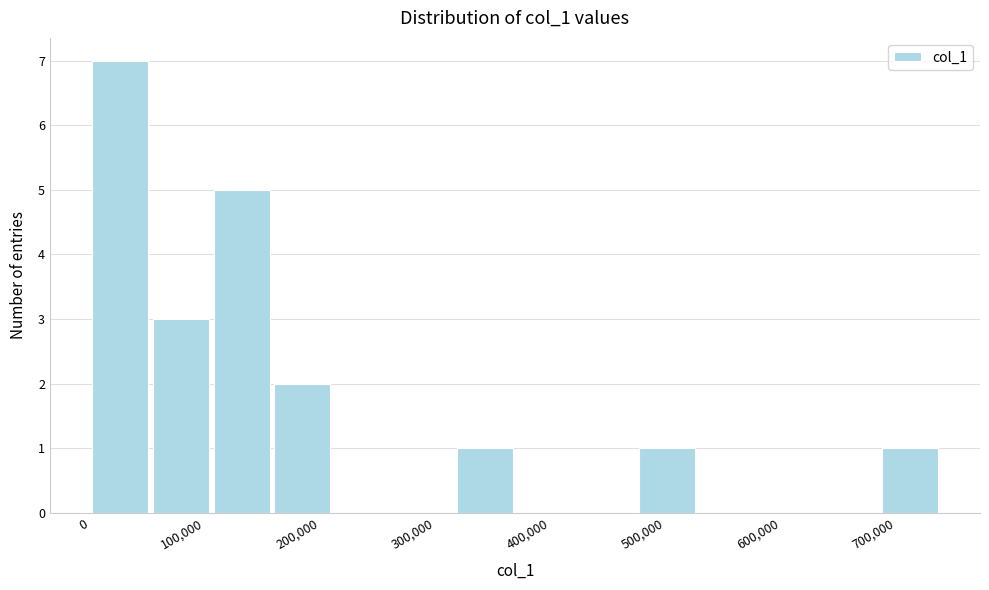

Reading left to right, list every bar in this chart as the range it spans on the x-axis followed by its height. Neither the bar edges nor the heights are printed on the chart, so give them approximately, as read against the axes.

0 to 50000: 7
50000 to 110000: 3
110000 to 160000: 5
160000 to 210000: 2
210000 to 260000: 0
260000 to 320000: 0
320000 to 370000: 1
370000 to 420000: 0
420000 to 470000: 0
470000 to 530000: 1
530000 to 580000: 0
580000 to 630000: 0
630000 to 690000: 0
690000 to 740000: 1